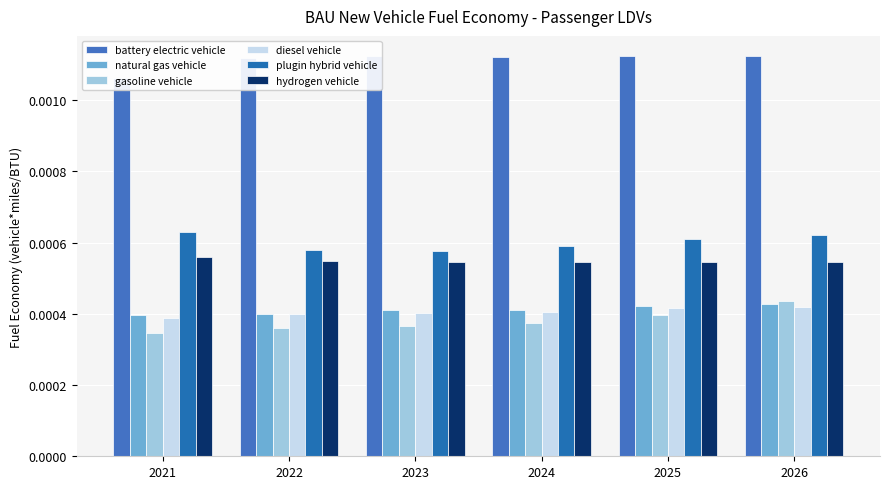

Rank the series at 2024 from highest to lowest value.

battery electric vehicle, plugin hybrid vehicle, hydrogen vehicle, natural gas vehicle, diesel vehicle, gasoline vehicle